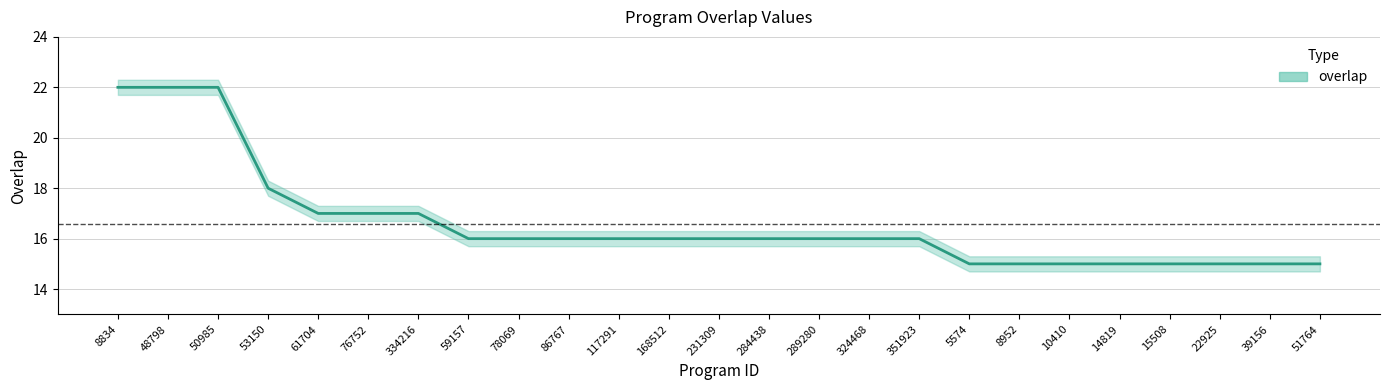

Rank the categories by value from lowest to highest.

5574, 8952, 10410, 14819, 15508, 22925, 39156, 51764, 59157, 78069, 86767, 117291, 168512, 231309, 284438, 289280, 324468, 351923, 61704, 76752, 334216, 53150, 8834, 48798, 50985